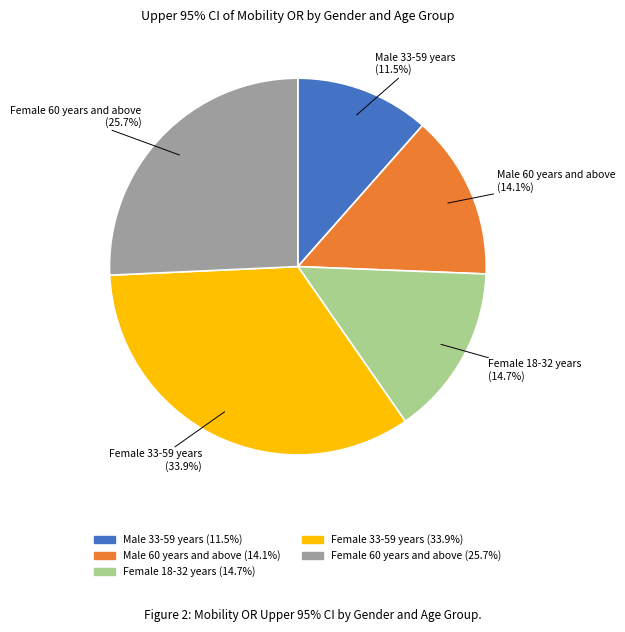

How much of the chart is everything except Female 33-59 years?

66.1%